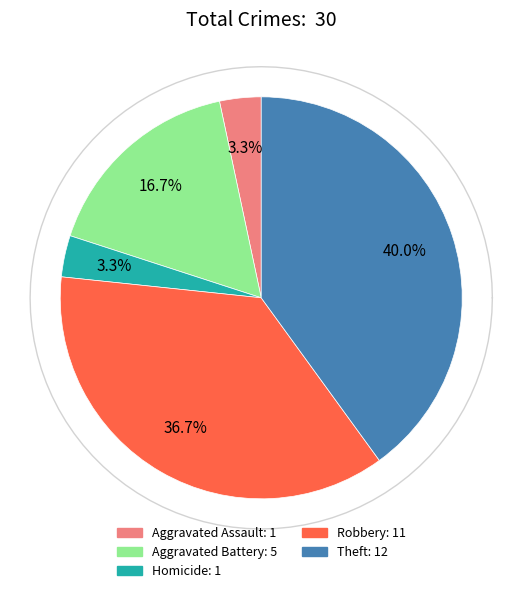

What is the total percentage of Robbery and Theft?

76.7%